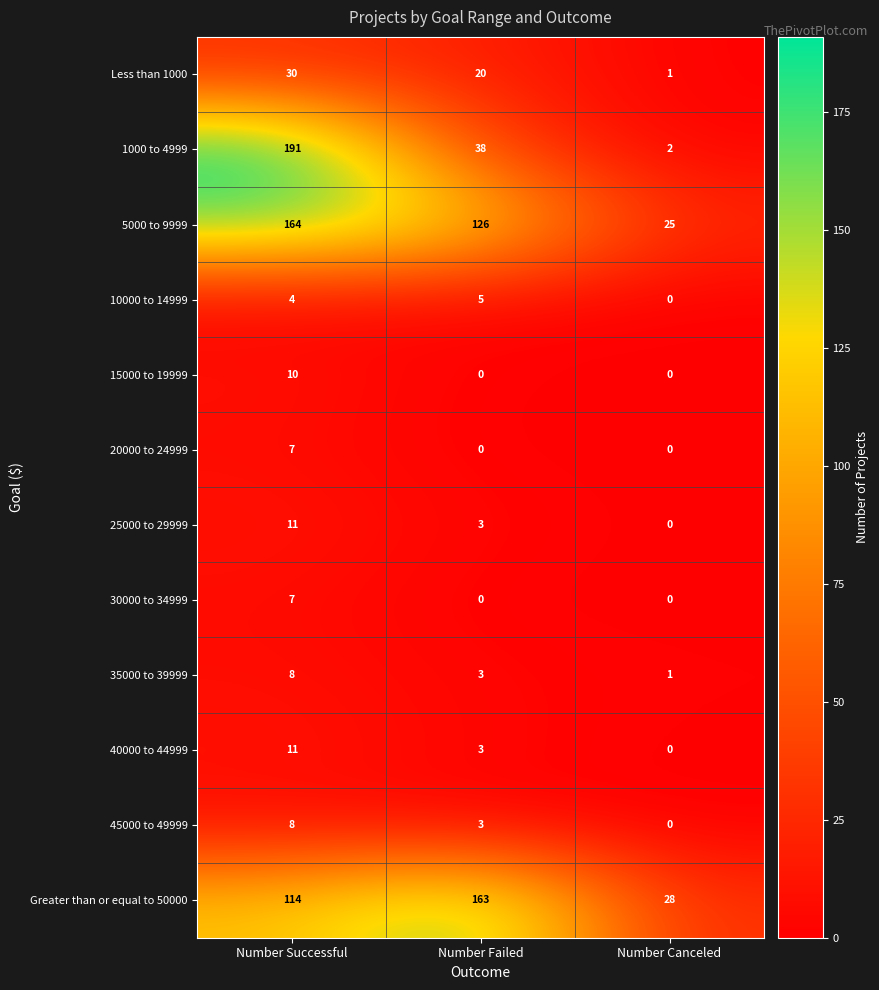

Which series has the largest range (max minus min)?

1000 to 4999